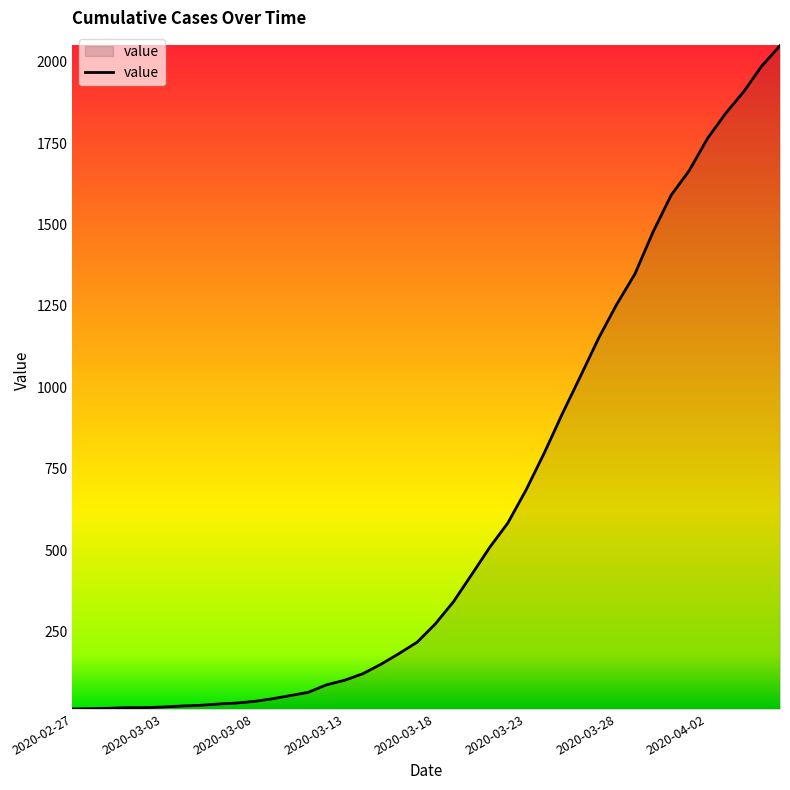

What is the greatest value displayed?

2049